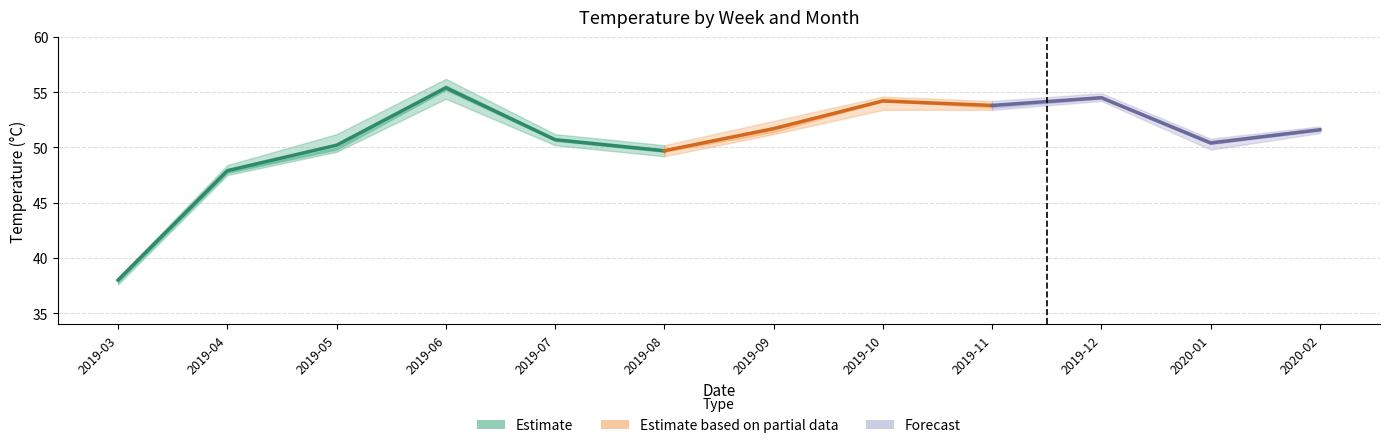

What is the greatest value displayed?

55.4